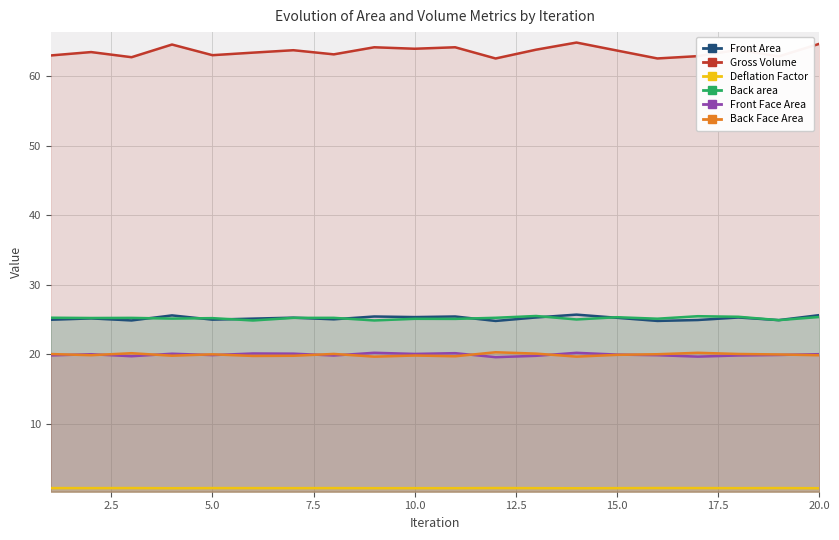

What is the minimum value shown in the chart?

0.8